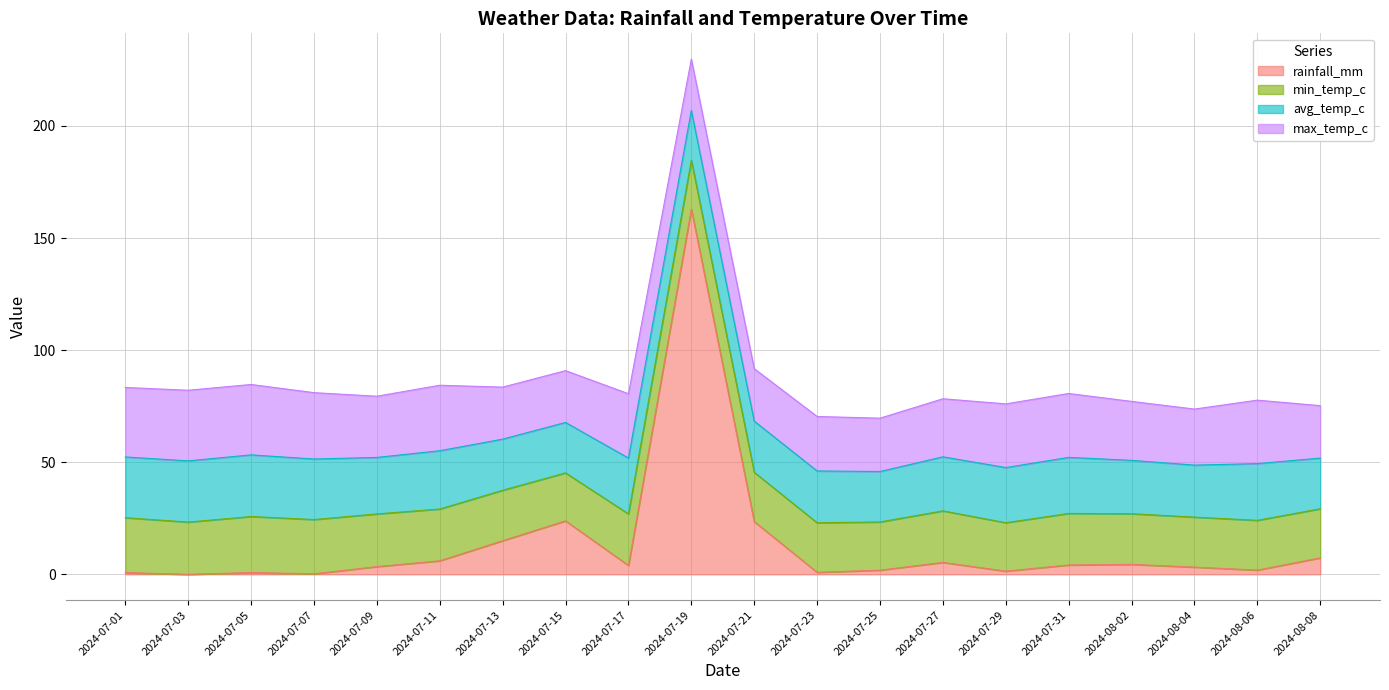

What is the total value across all series at 2024-07-07?

81.0